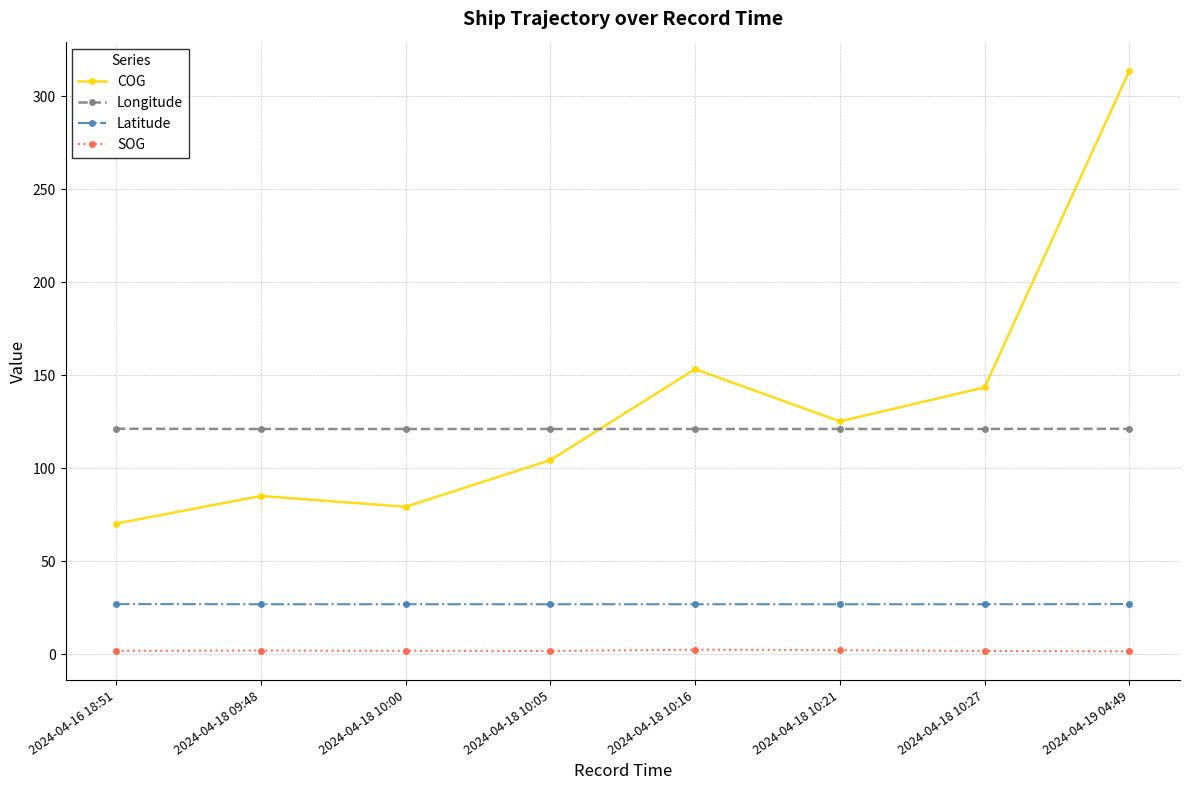

Does the chart display data point markers on the line(s)?

Yes